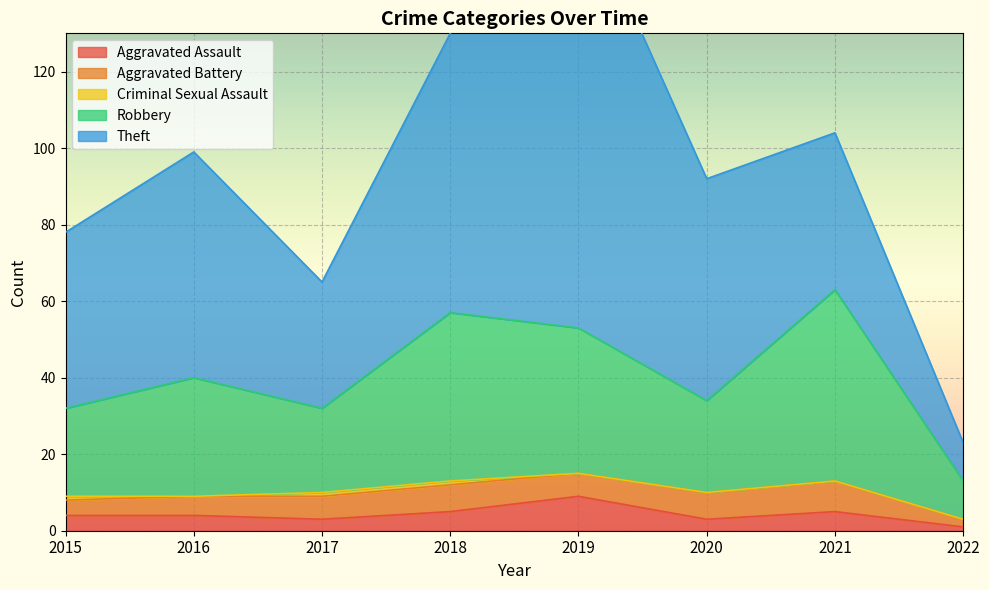

What is the average value of the Theft series?

54